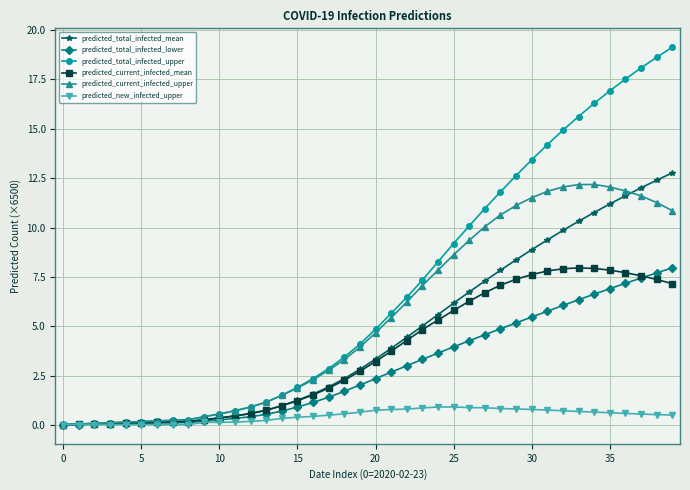

What is the greatest value displayed?

19.1